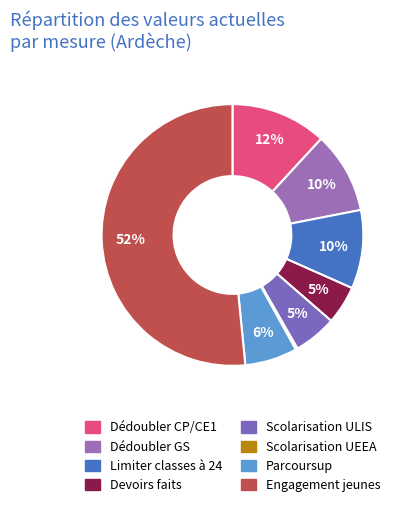

Does Scolarisation ULIS represent more than half of the total?

No